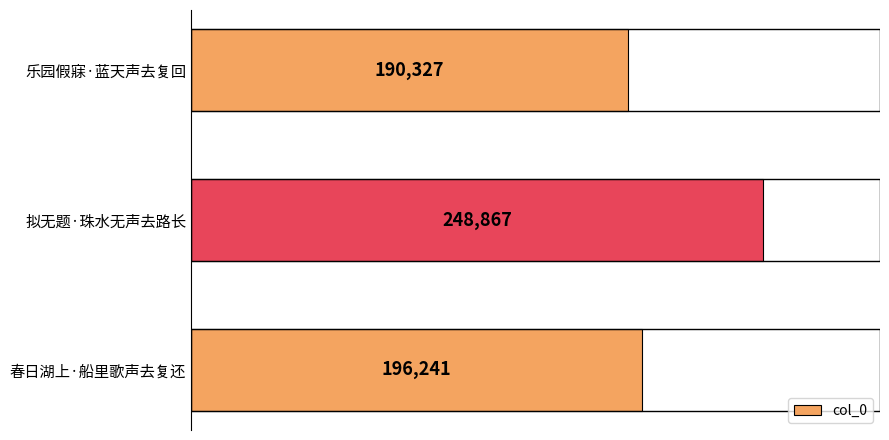

What is the change in value from 拟无题·珠水无声去路长 to 春日湖上·船里歌声去复还?

-52626